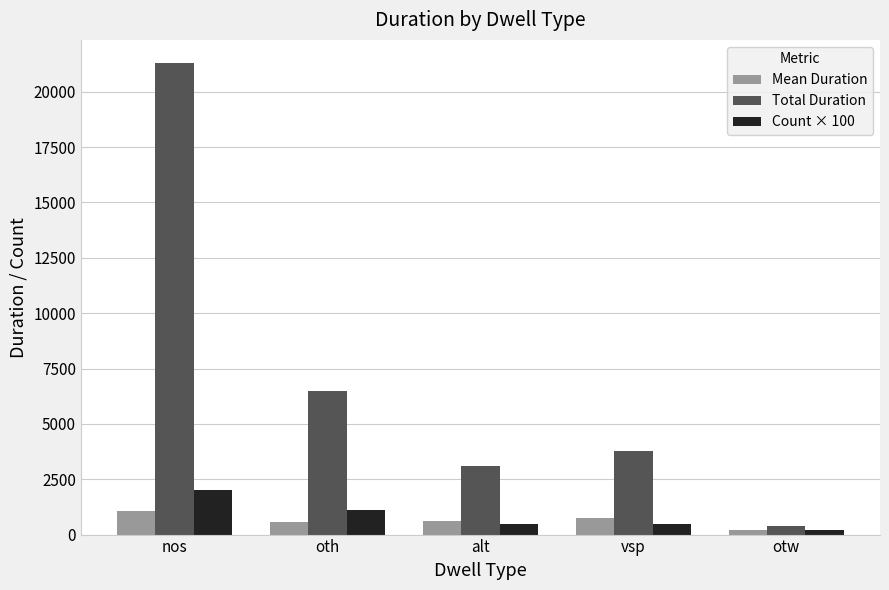

What is the highest value of the Mean Duration series?

1065